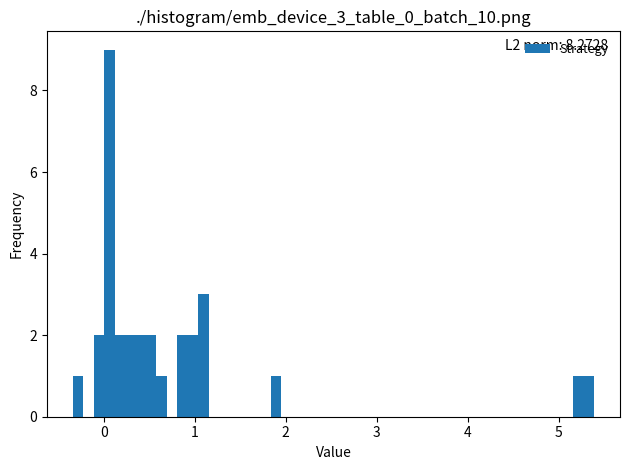

Around what value on the x-axis is the tallest bar? Give the approximate position of its centre, as read against the axis.

0.1